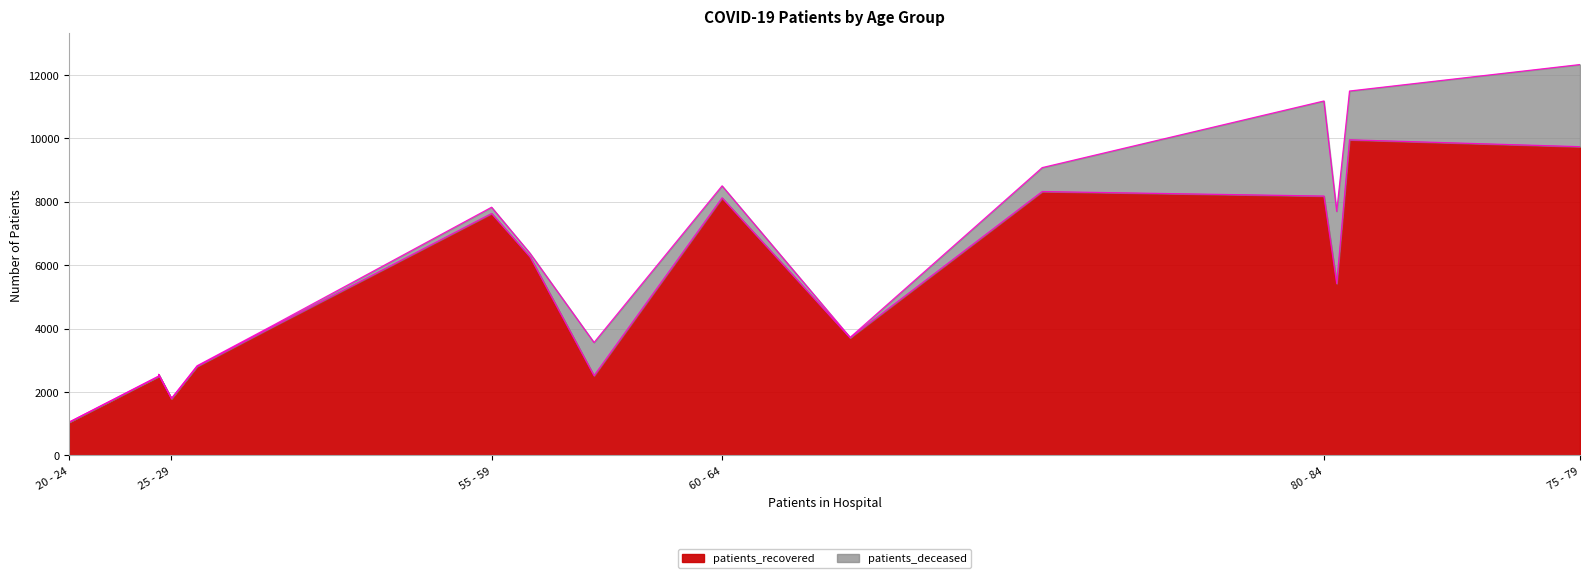

At 55 - 59, list the series in order from largest to smallest.

patients_recovered, patients_deceased